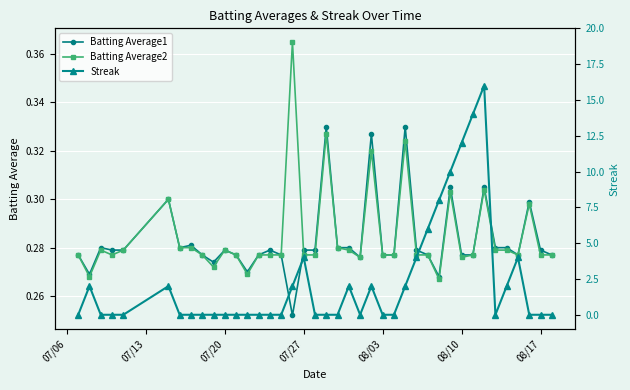

List the series in order of their peak value, lowest first.

Batting Average1, Batting Average2, Streak